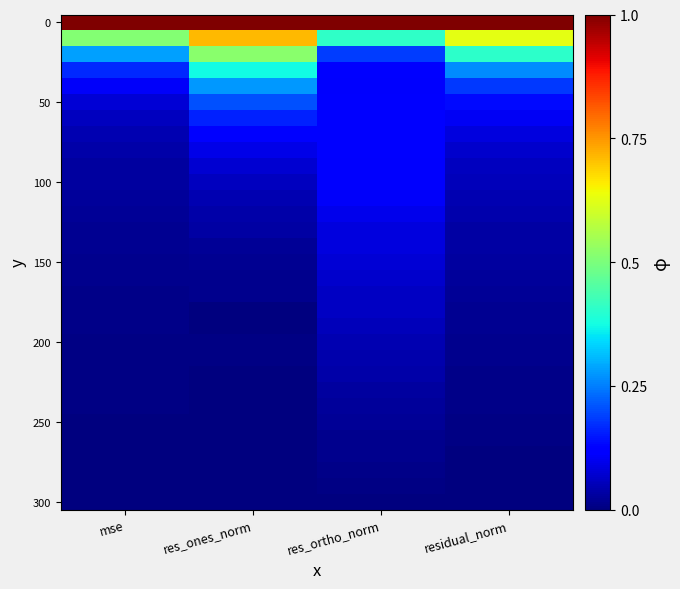

Which category has the lowest value across all series?

res_ones_norm